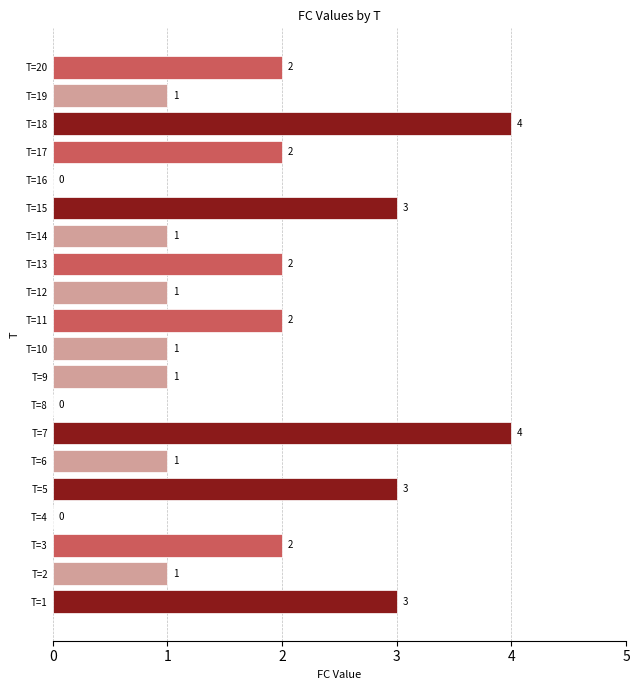

What is the maximum value shown in the chart?

4